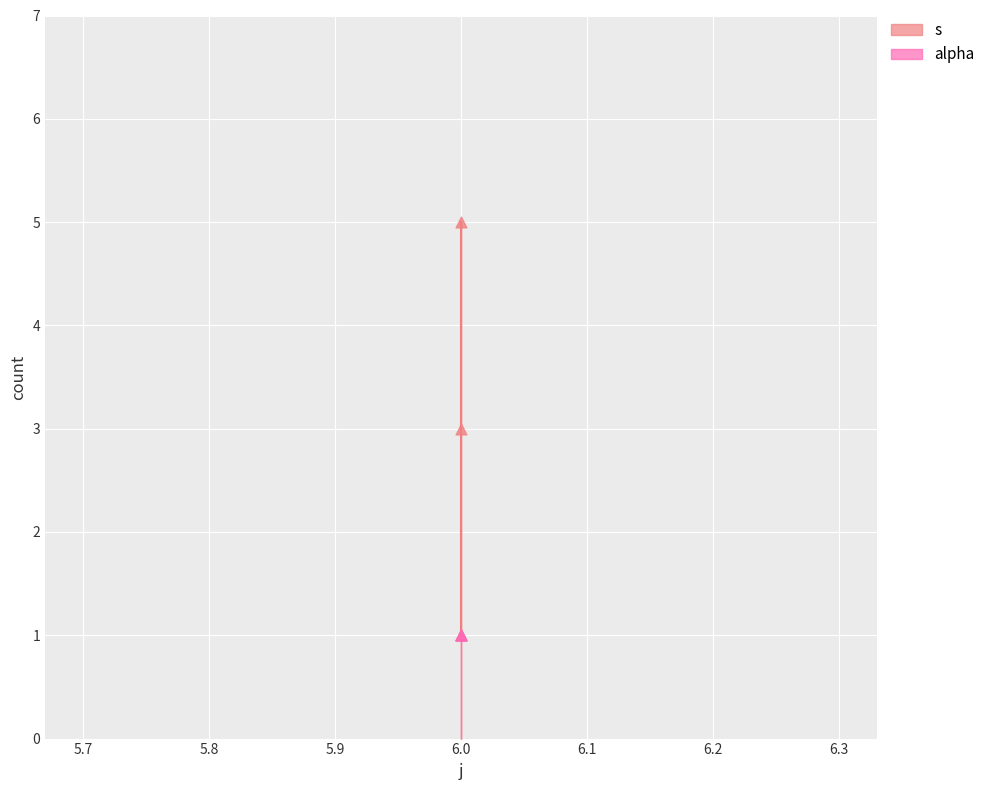

What is the change in value from 6 to 6?

+2